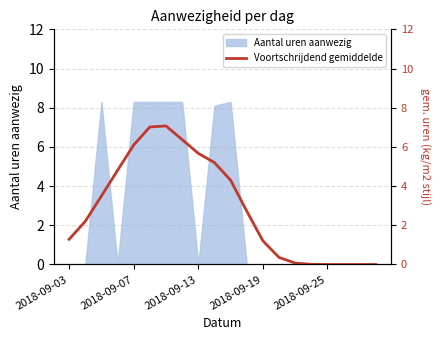

The value of Aantal uren aanwezig at 2018-09-13 is -4.0. True or false?

False